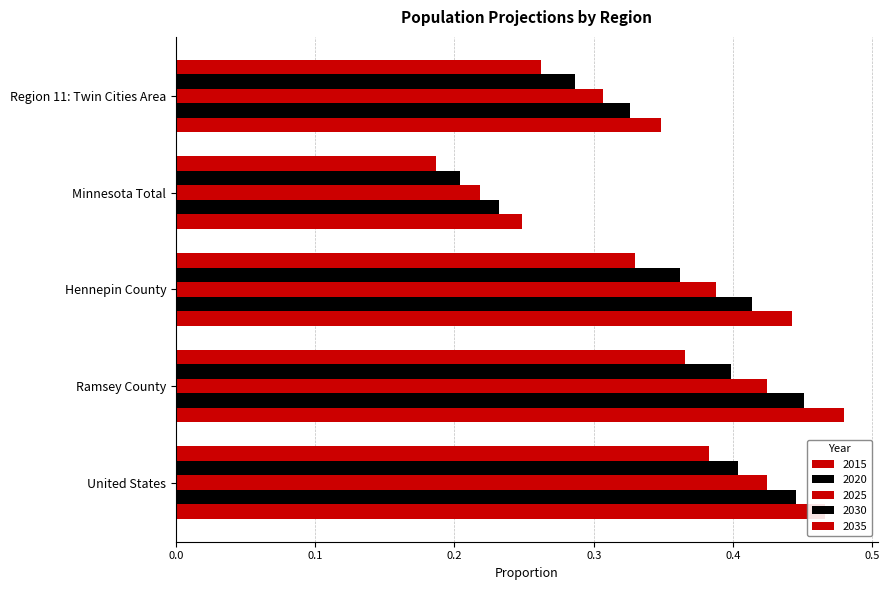

Is it true that 2035 equals 0.4 at Minnesota Total?

False